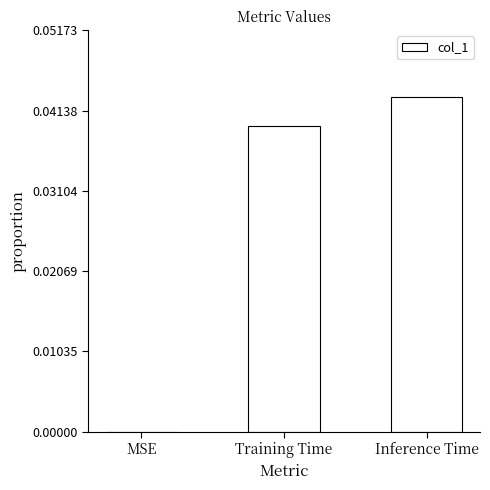

The value at Training Time is 0.1. True or false?

False